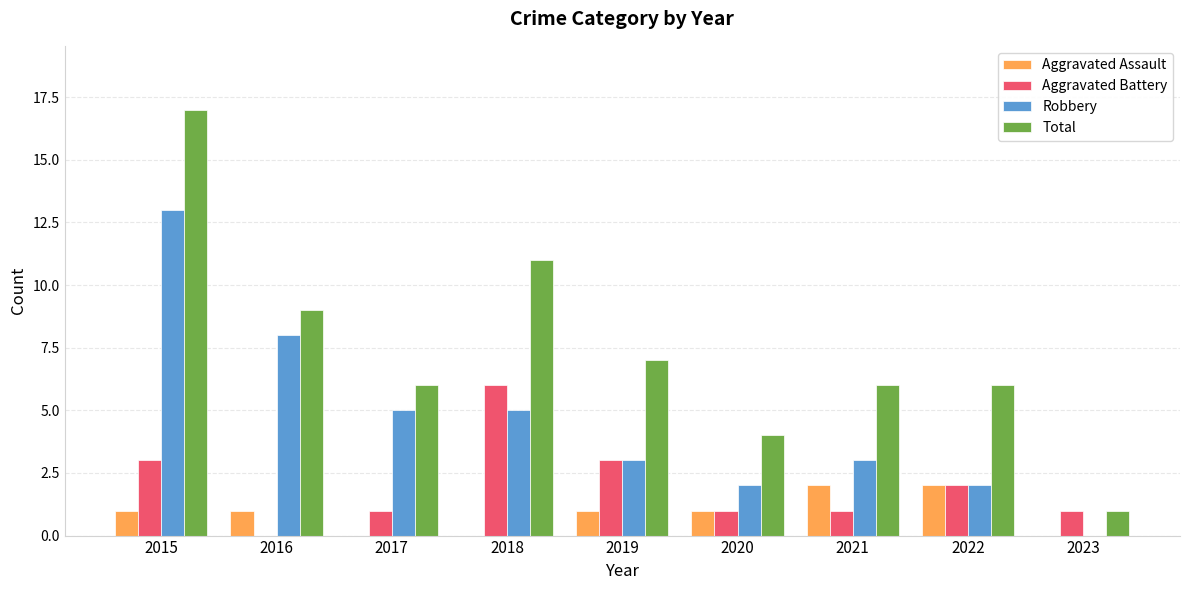

How many groups of bars are there?

9